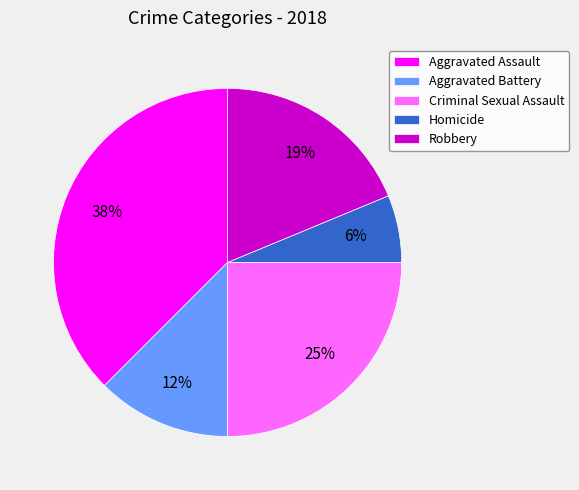

To the nearest percent, what is the difference between the Criminal Sexual Assault and Robbery slice percentages?

6%